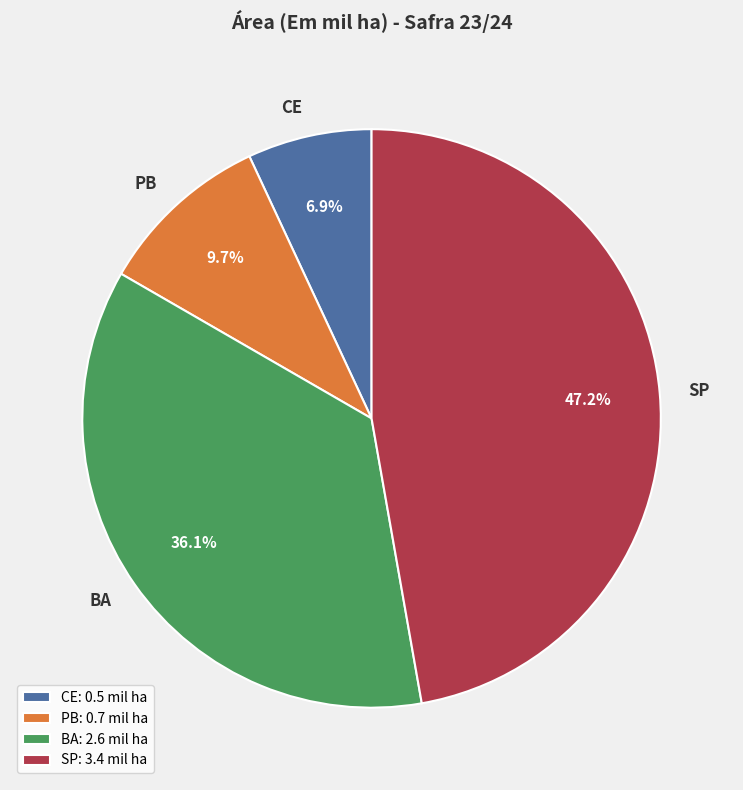

Count the number of slices in the pie.

4